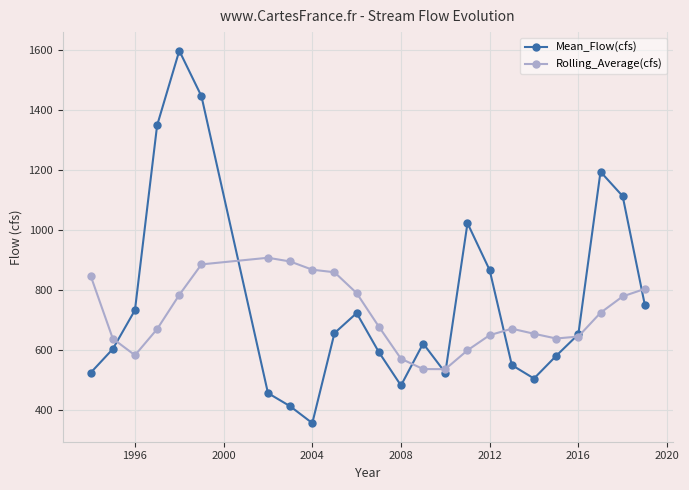

Rank the series by their average value, from highest to lowest.

Mean_Flow(cfs), Rolling_Average(cfs)